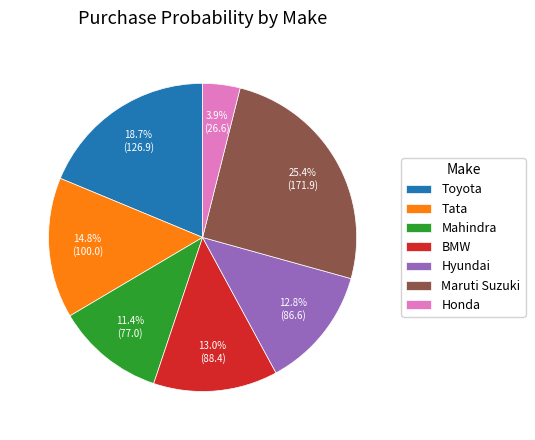

What portion of the pie excludes BMW?

87.0%